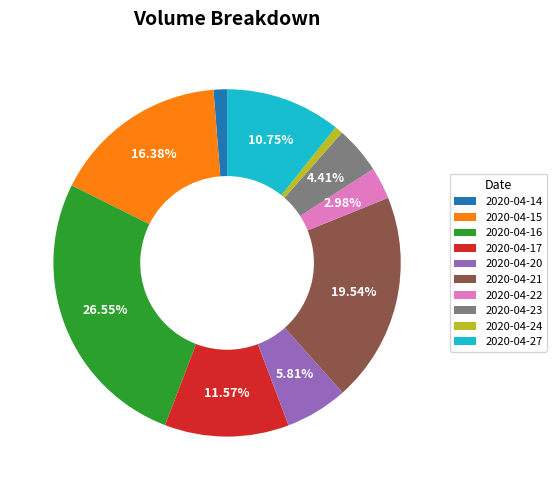

Which category has the smallest portion of the pie?

2020-04-24